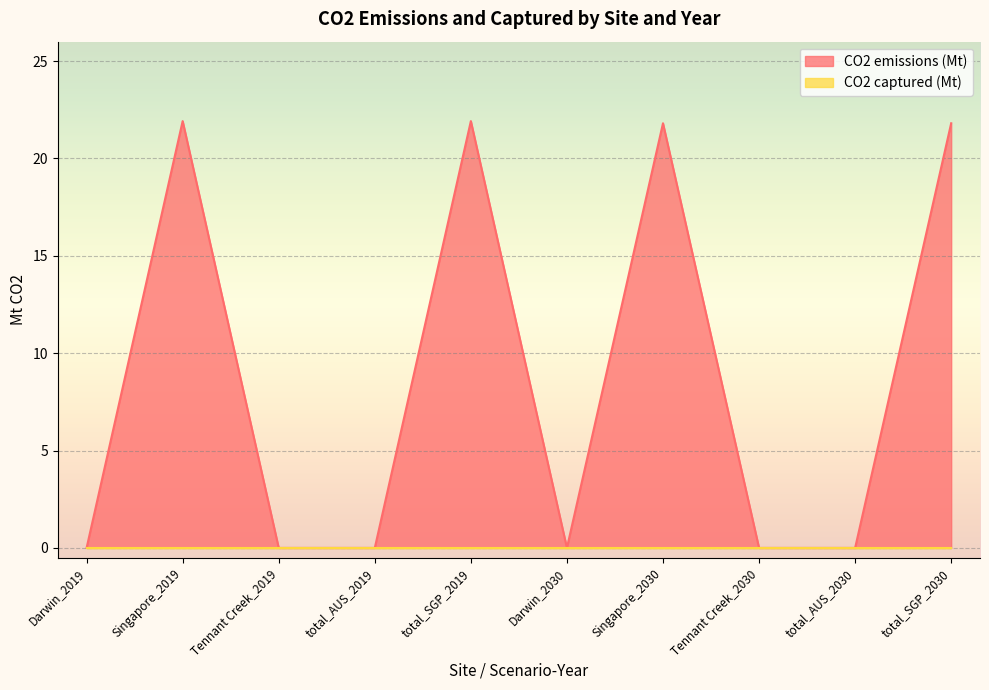

How many points are lower than both their immediate neighbors (excluding endpoints)?

1